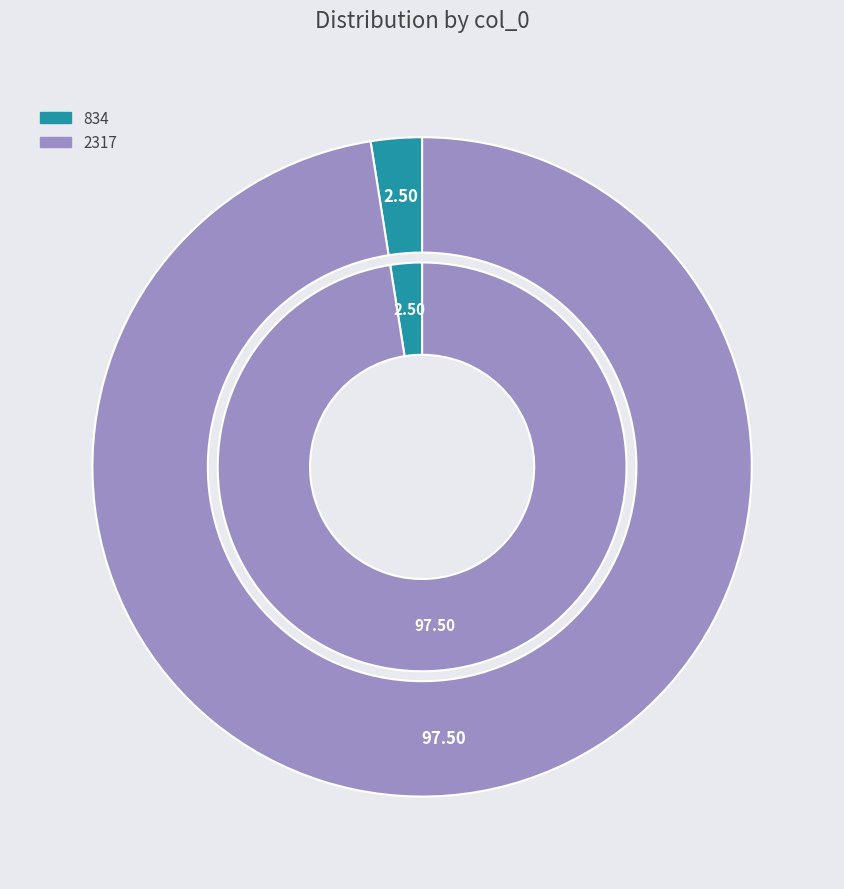

How many segments does this pie chart have?

2